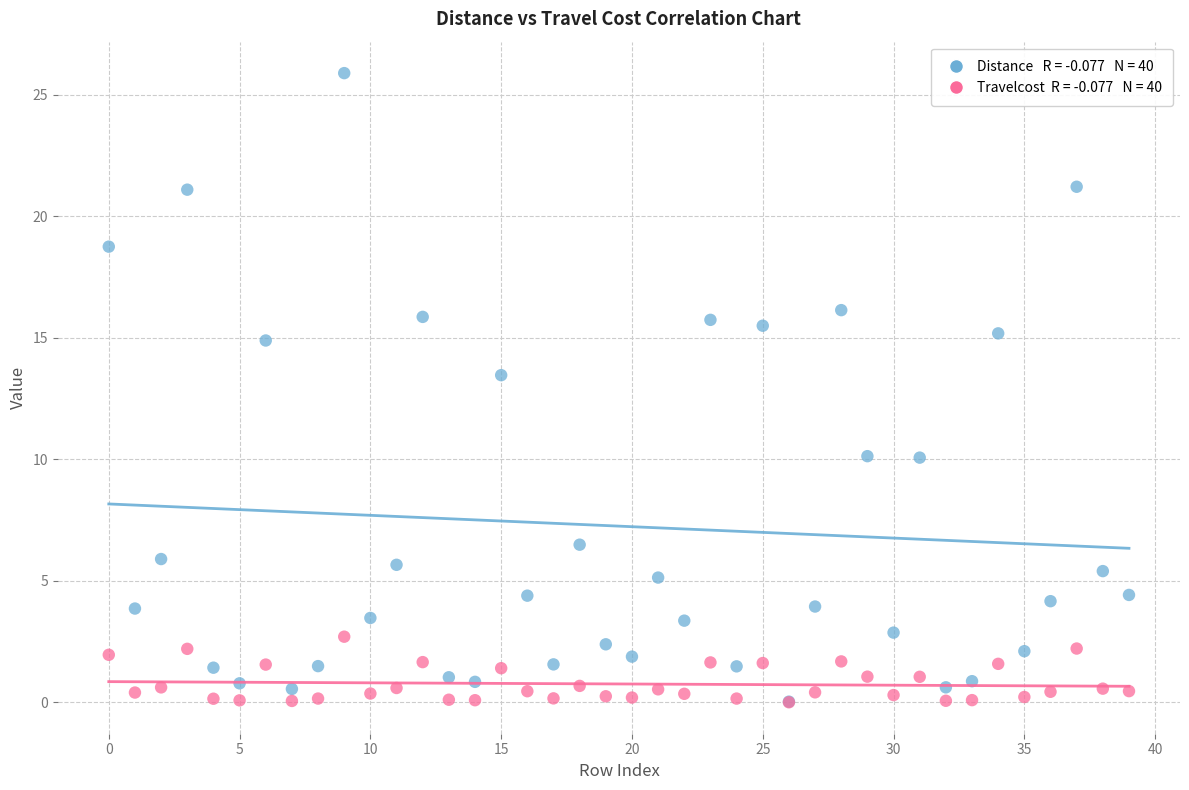

Across all series, what Y value is closest to 12?

13.5